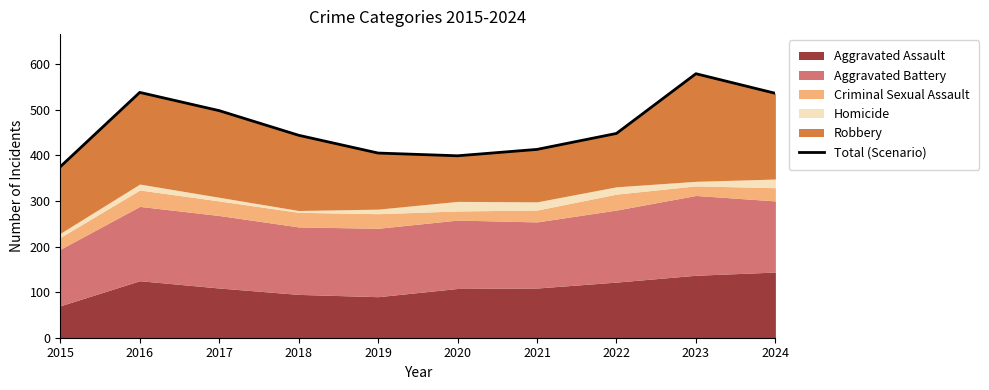

Is it true that the value at 2015 is 375?

True